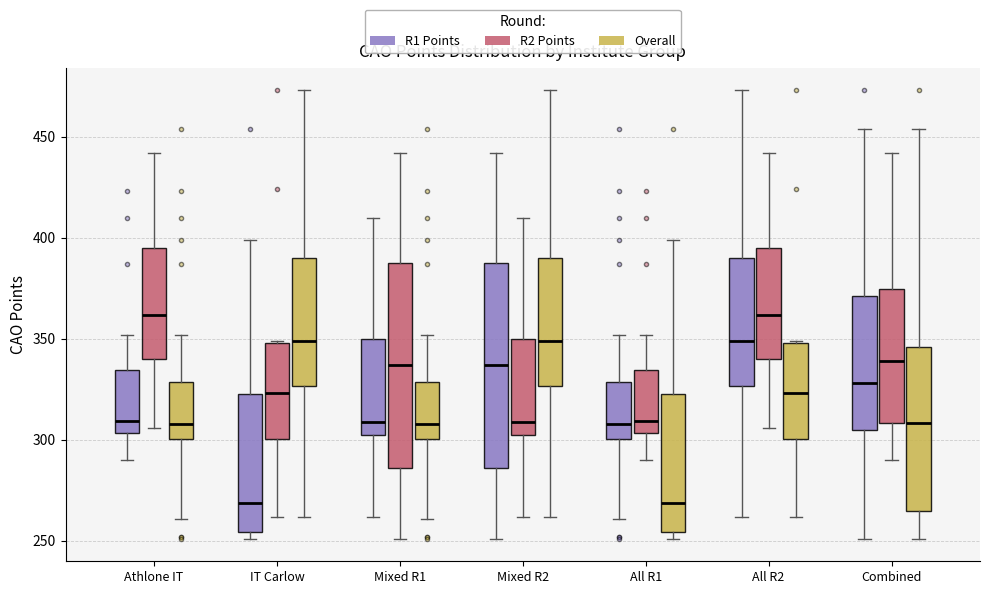

Reading left to right, transcribe this box plot: for each box, give where its median line is, the range the box spans, and where its two whiskers end, as read against the y-axis. The values are not printed on the chart, so give them approximately, as read against the axis.

Athlone IT (R1 Points): median 310, box 305 to 335, whiskers 290 to 350
Athlone IT (R2 Points): median 360, box 340 to 395, whiskers 305 to 440
Athlone IT (Overall): median 310, box 300 to 330, whiskers 260 to 350
IT Carlow (R1 Points): median 270, box 255 to 325, whiskers 250 to 400
IT Carlow (R2 Points): median 325, box 300 to 350, whiskers 260 to 350
IT Carlow (Overall): median 350, box 325 to 390, whiskers 260 to 475
Mixed R1 (R1 Points): median 310, box 305 to 350, whiskers 260 to 410
Mixed R1 (R2 Points): median 335, box 285 to 390, whiskers 250 to 440
Mixed R1 (Overall): median 310, box 300 to 330, whiskers 260 to 350
Mixed R2 (R1 Points): median 335, box 285 to 390, whiskers 250 to 440
Mixed R2 (R2 Points): median 310, box 305 to 350, whiskers 260 to 410
Mixed R2 (Overall): median 350, box 325 to 390, whiskers 260 to 475
All R1 (R1 Points): median 310, box 300 to 330, whiskers 260 to 350
All R1 (R2 Points): median 310, box 305 to 335, whiskers 290 to 350
All R1 (Overall): median 270, box 255 to 325, whiskers 250 to 400
All R2 (R1 Points): median 350, box 325 to 390, whiskers 260 to 475
All R2 (R2 Points): median 360, box 340 to 395, whiskers 305 to 440
All R2 (Overall): median 325, box 300 to 350, whiskers 260 to 350
Combined (R1 Points): median 330, box 305 to 370, whiskers 250 to 455
Combined (R2 Points): median 340, box 310 to 375, whiskers 290 to 440
Combined (Overall): median 310, box 265 to 345, whiskers 250 to 455